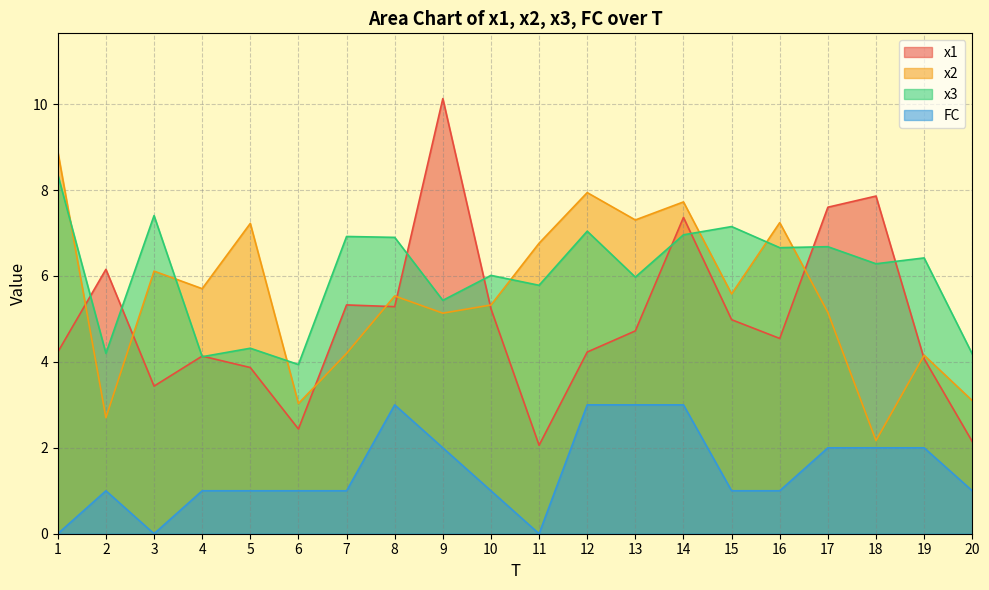

Reading left to right, what are all the values shown in this chart?

x1: 1=4.2	2=6.2	3=3.4	4=4.1	5=3.9	6=2.4	7=5.3	8=5.3	9=10.1	10=5.2	11=2.1	12=4.2	13=4.7	14=7.4	15=5.0	16=4.5	17=7.6	18=7.9	19=4.1	20=2.1
x2: 1=8.9	2=2.7	3=6.1	4=5.7	5=7.2	6=3.0	7=4.2	8=5.5	9=5.1	10=5.3	11=6.8	12=7.9	13=7.3	14=7.7	15=5.6	16=7.2	17=5.2	18=2.2	19=4.2	20=3.1
x3: 1=8.4	2=4.2	3=7.4	4=4.1	5=4.3	6=3.9	7=6.9	8=6.9	9=5.4	10=6.0	11=5.8	12=7.0	13=6.0	14=7.0	15=7.2	16=6.7	17=6.7	18=6.3	19=6.4	20=4.2
FC: 1=0.0	2=1.0	3=0.0	4=1.0	5=1.0	6=1.0	7=1.0	8=3.0	9=2.0	10=1.0	11=0.0	12=3.0	13=3.0	14=3.0	15=1.0	16=1.0	17=2.0	18=2.0	19=2.0	20=1.0